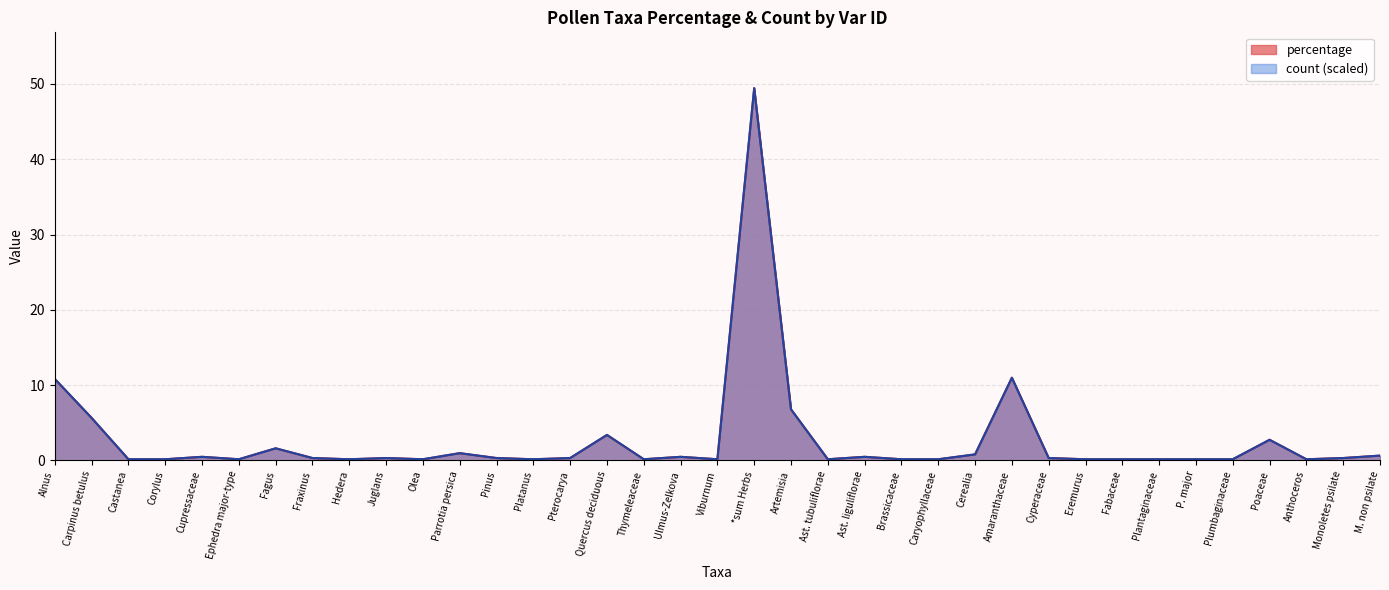

Where is the first local maximum for percentage?

Cupressaceae